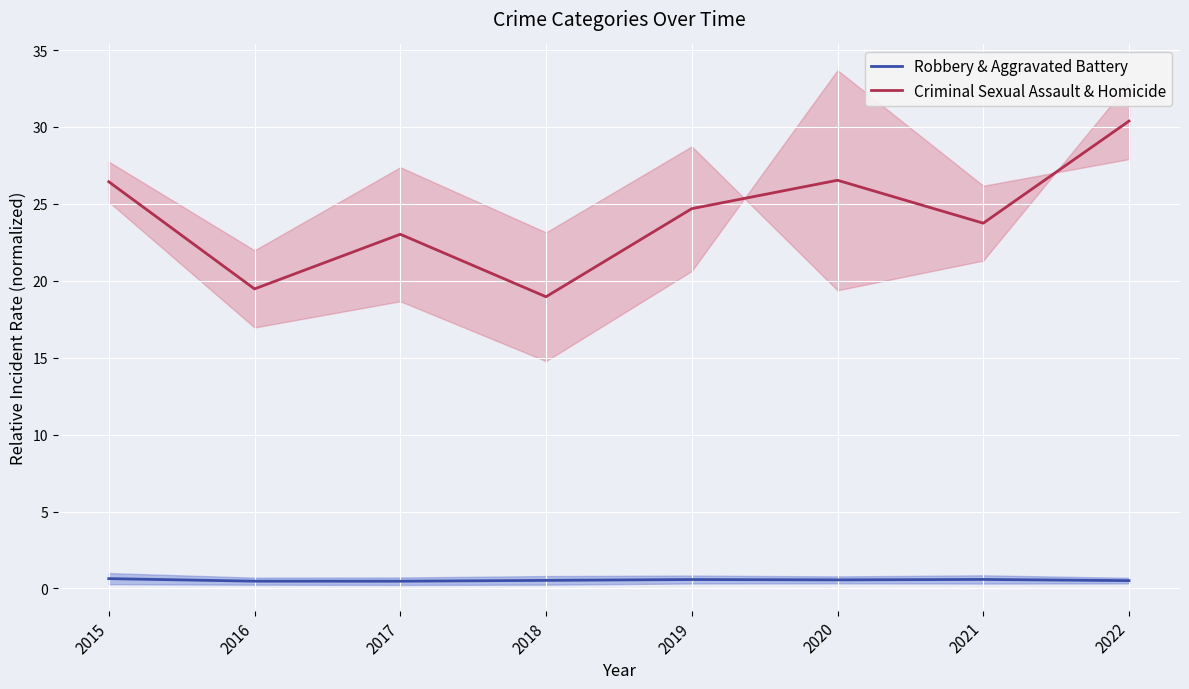

How many values in the Criminal Sexual Assault & Homicide series are below 24?

4